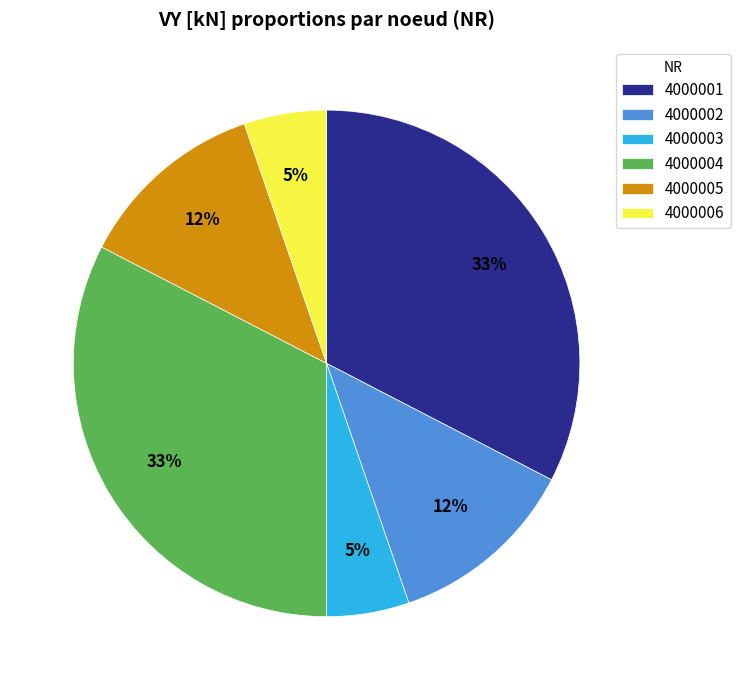

To the nearest percent, what portion does 4000001 represent?

33%